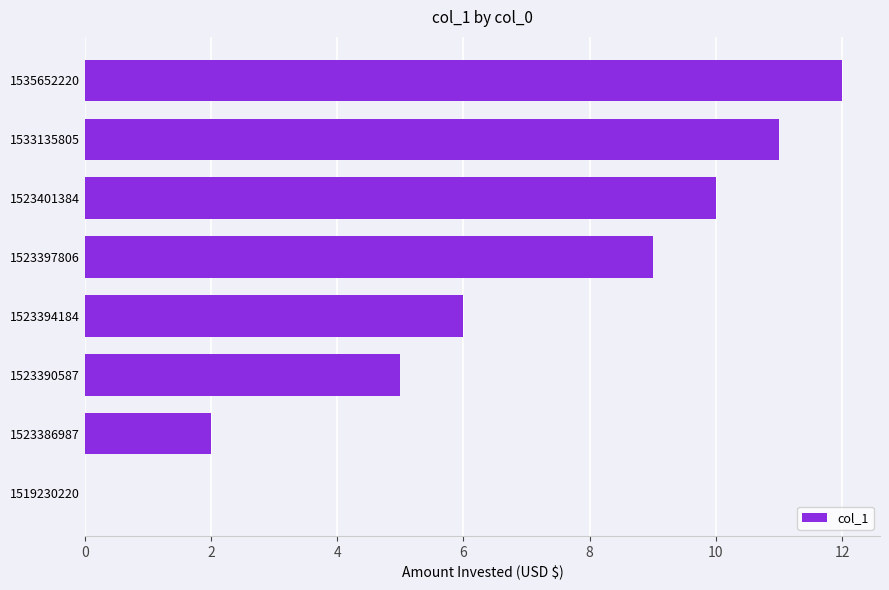

What is the change in value from 1523390587 to 1523394184?

+1